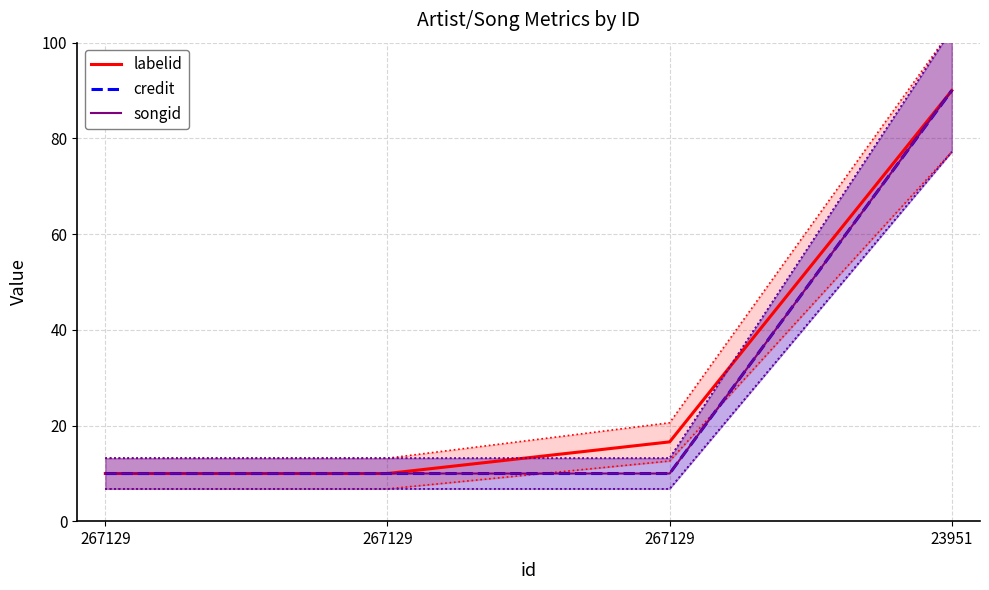

What is the difference between the maximum and minimum values in the credit series?

80.0